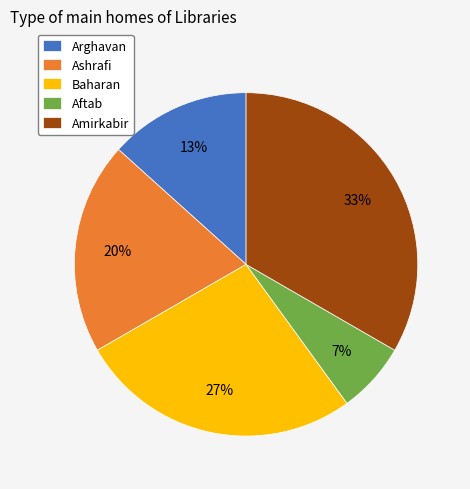

Is Aftab the majority of the pie?

No